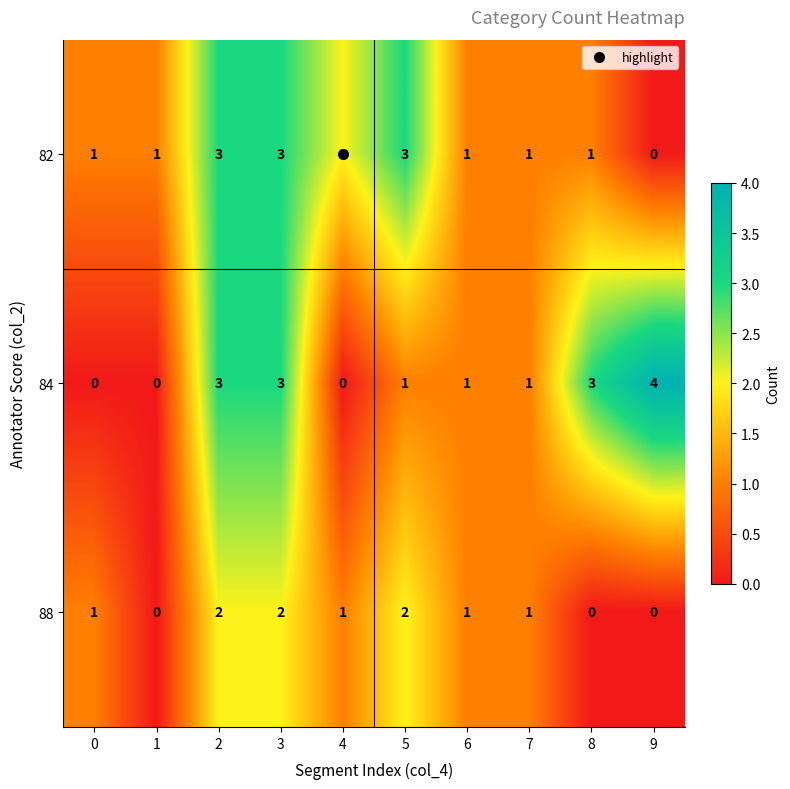

True or false: 82 has a value of 2 at 4.

True